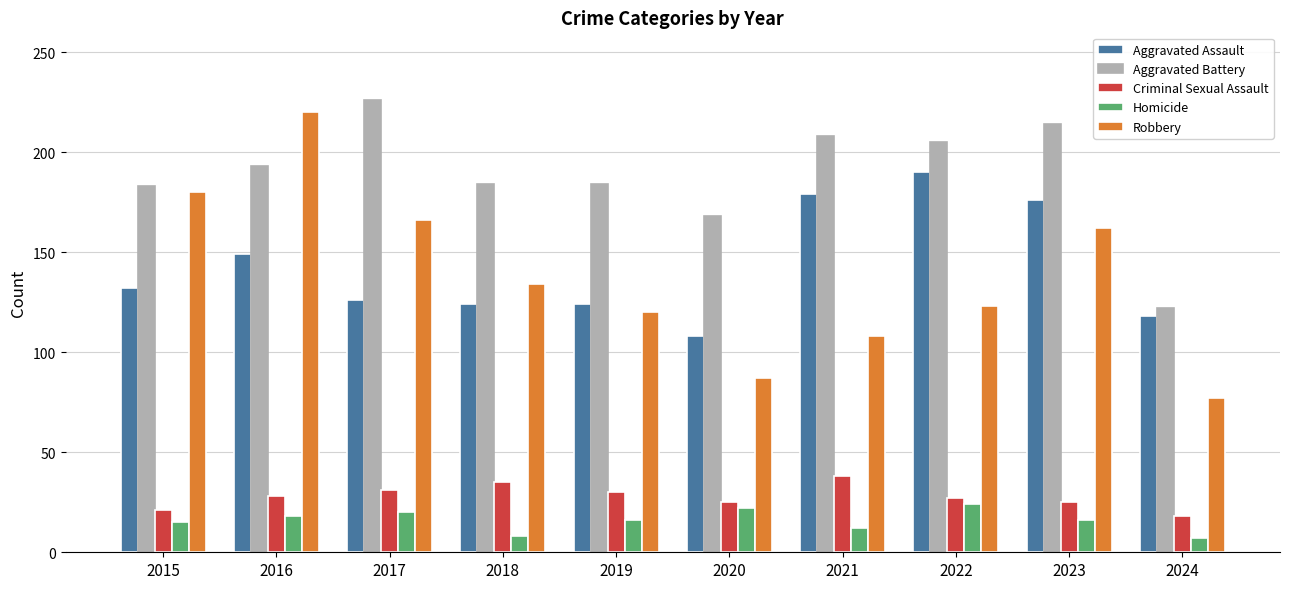

Read the Criminal Sexual Assault value at 2016.

28